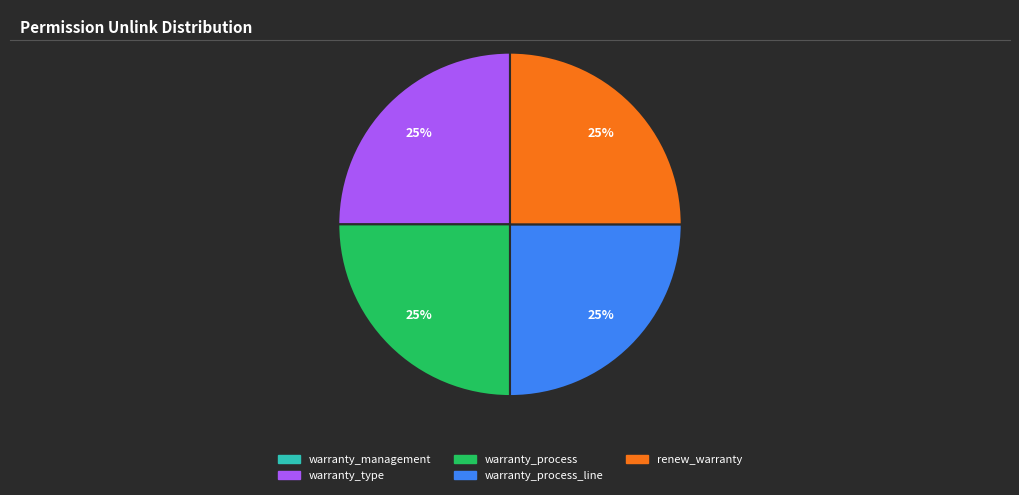

Is there a majority slice in this chart?

No